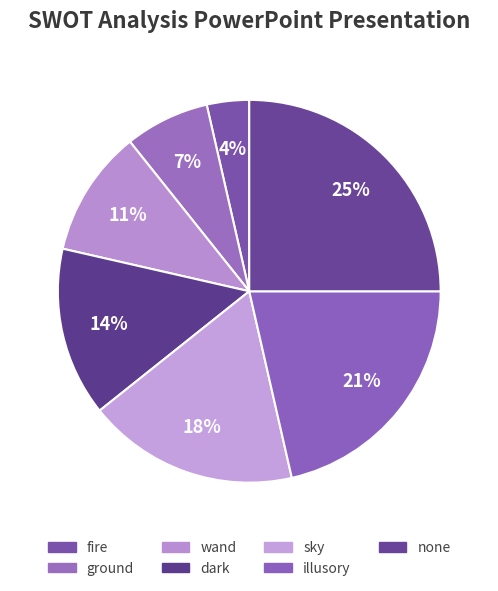

Is it true that fire is 4% of the pie?

True